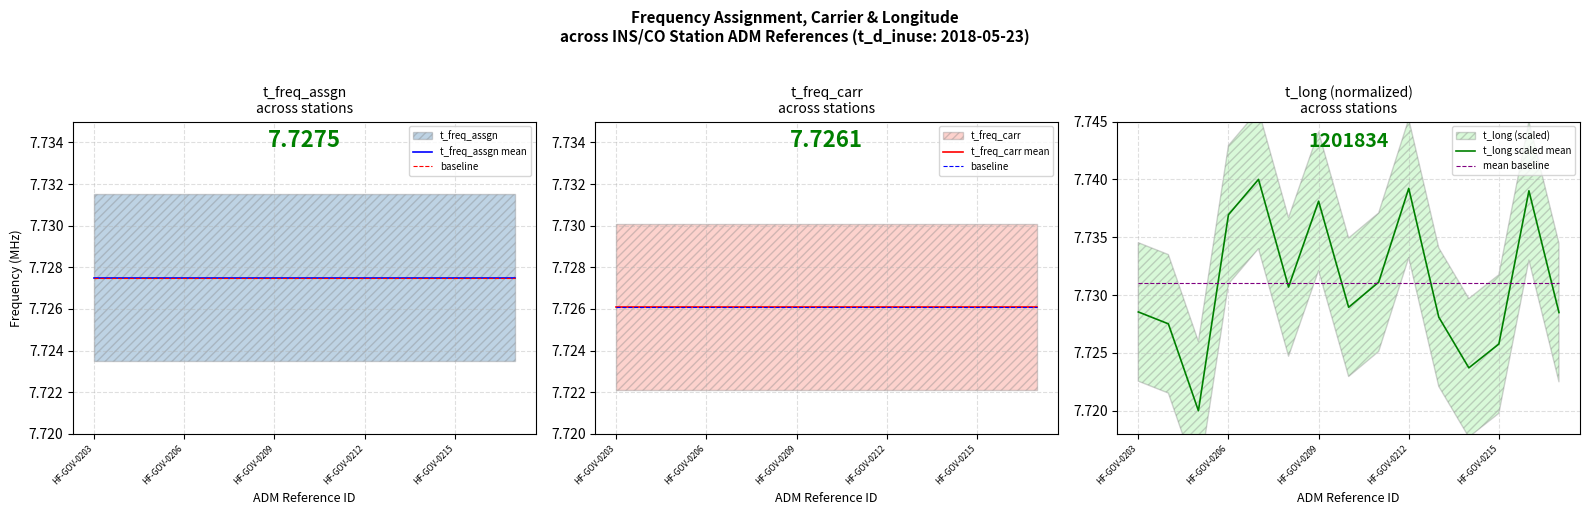

Which category has the lowest value in the mean baseline series?

HF-GOV-0203